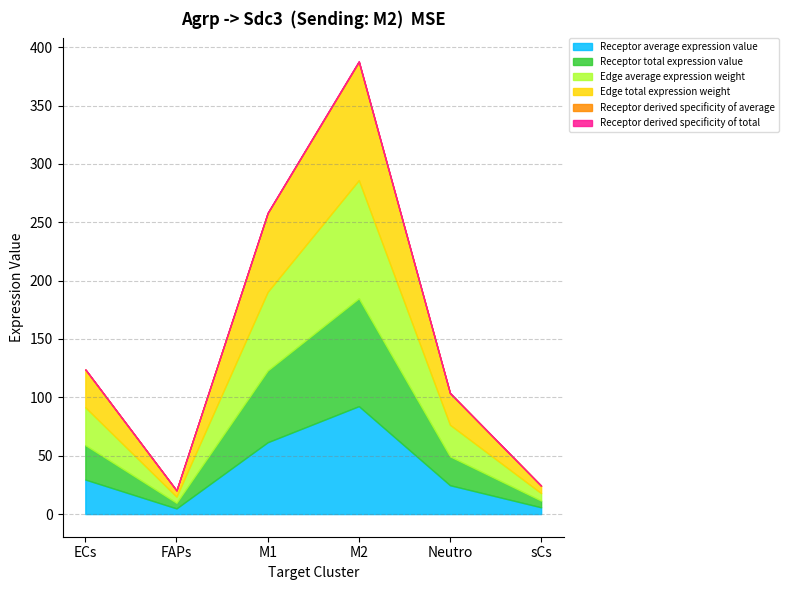

Does the chart have visible grid lines?

Yes